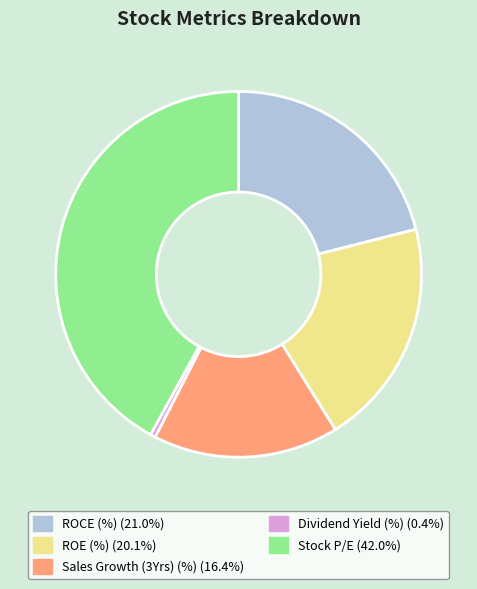

Which category has the smallest portion of the pie?

Dividend Yield (%)